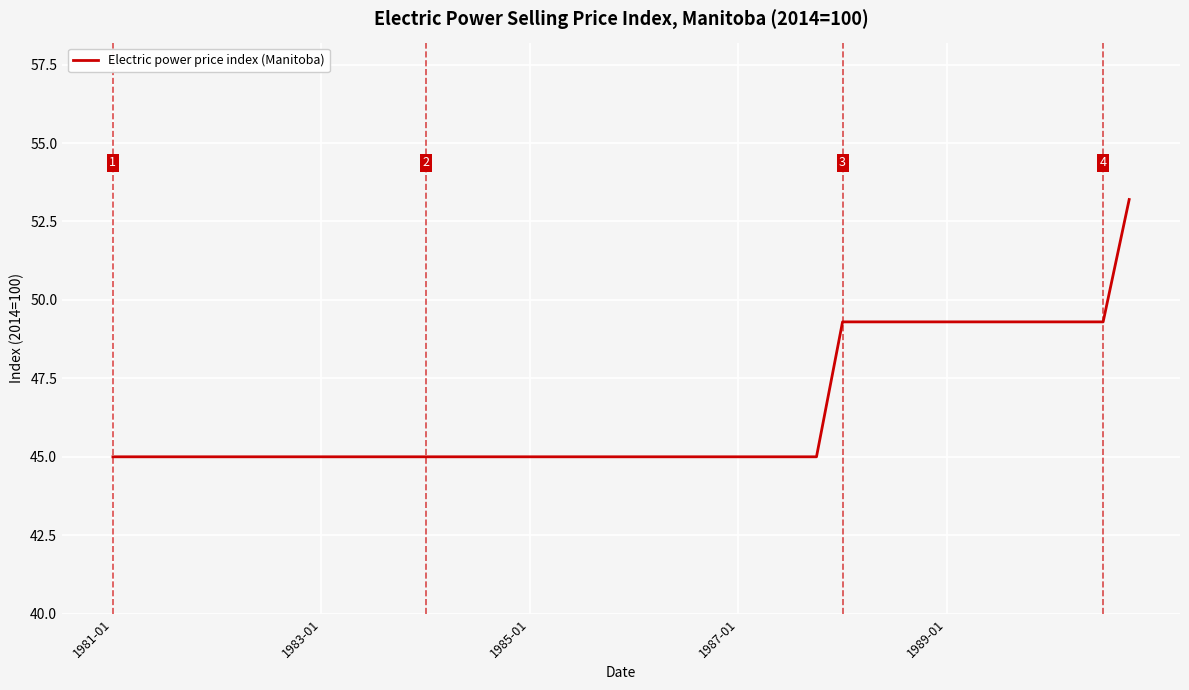

What is the greatest value displayed?

53.2